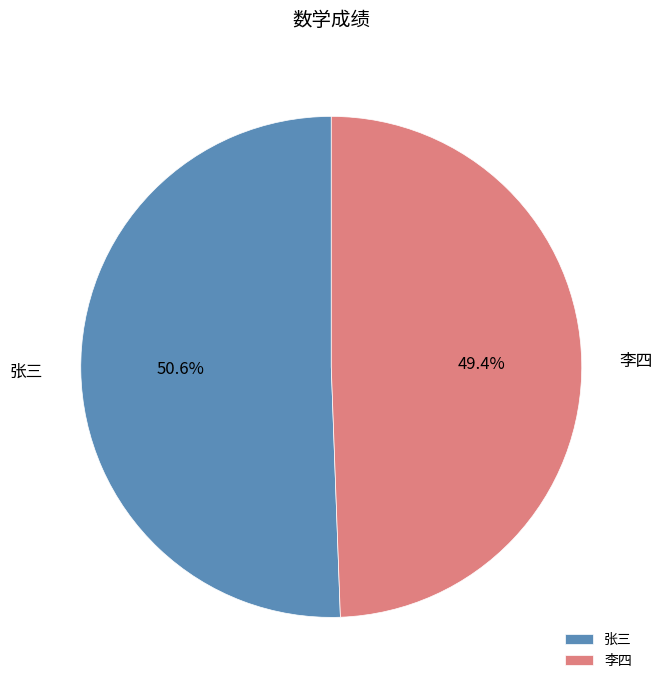

What is the total percentage of 李四 and 张三?

100.0%